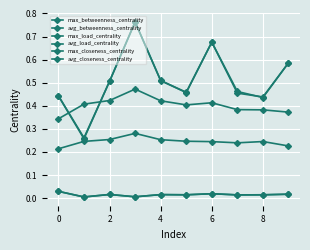

Does the chart have visible grid lines?

Yes